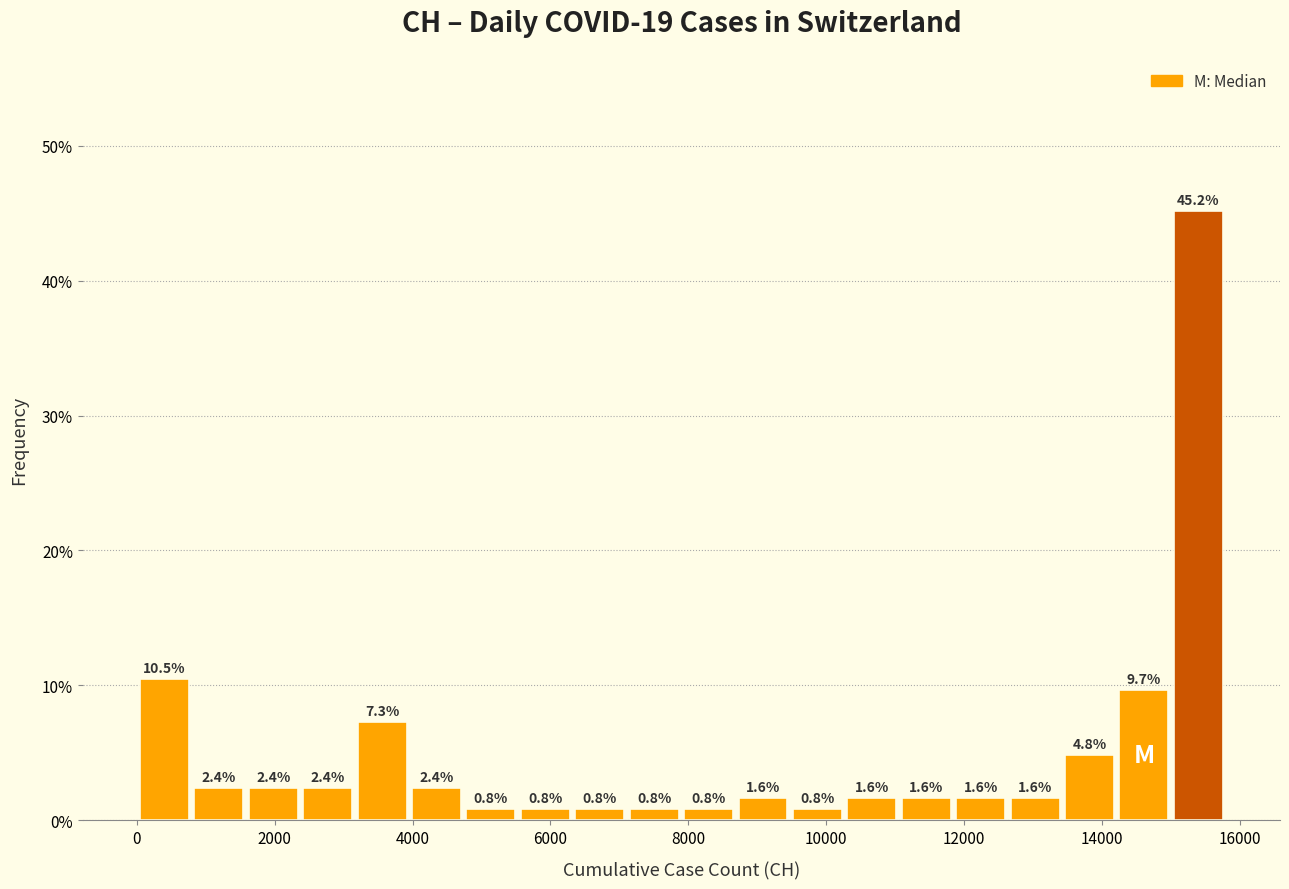

Around what value on the x-axis is the tallest bar? Give the approximate position of its centre, as read against the axis.

15400